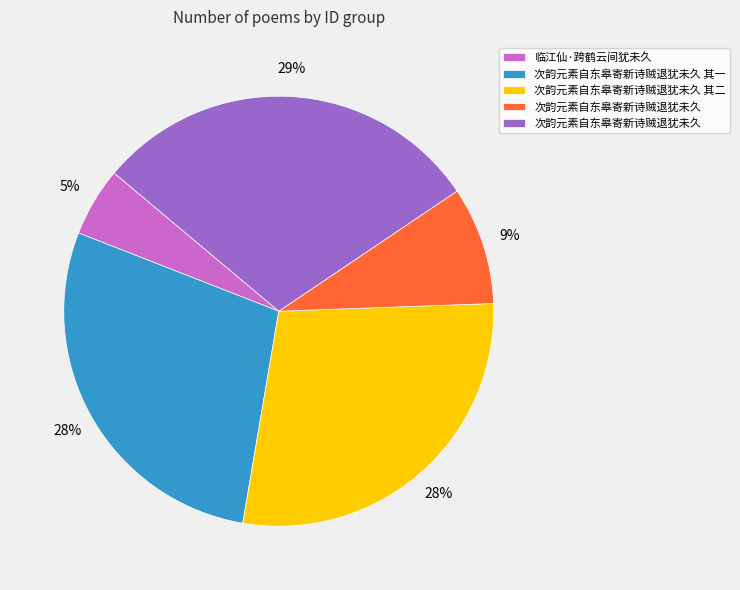

To the nearest percent, what is the difference between the largest and smallest slice percentages?

24%